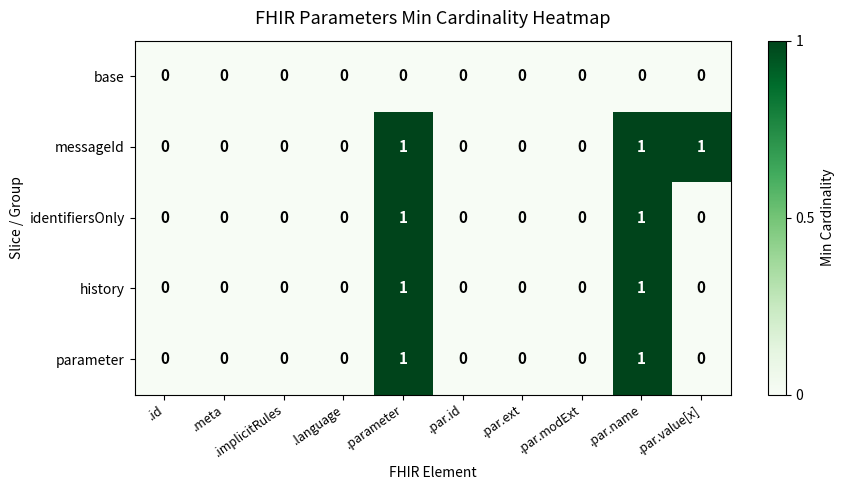

How many distinct data groups are displayed?

5